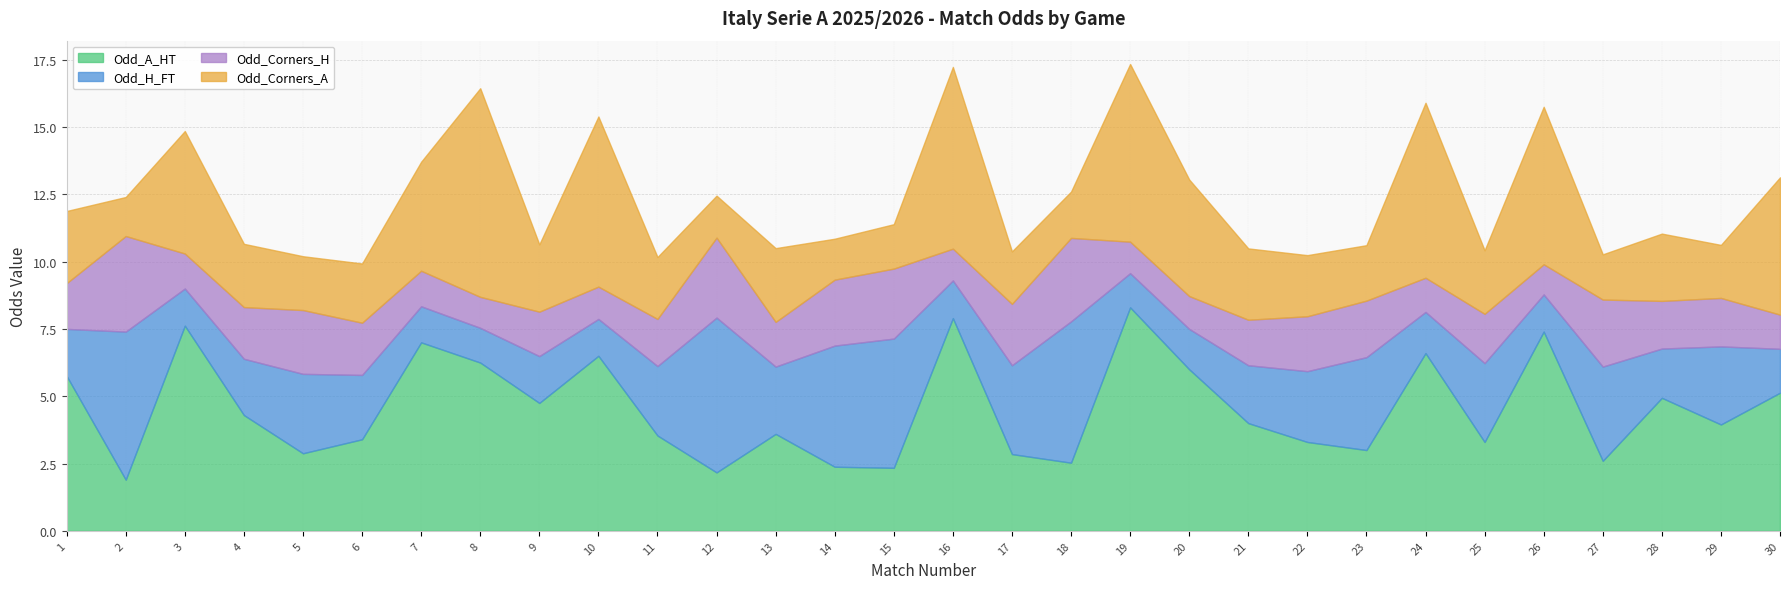

What is the maximum value shown in the chart?

8.3